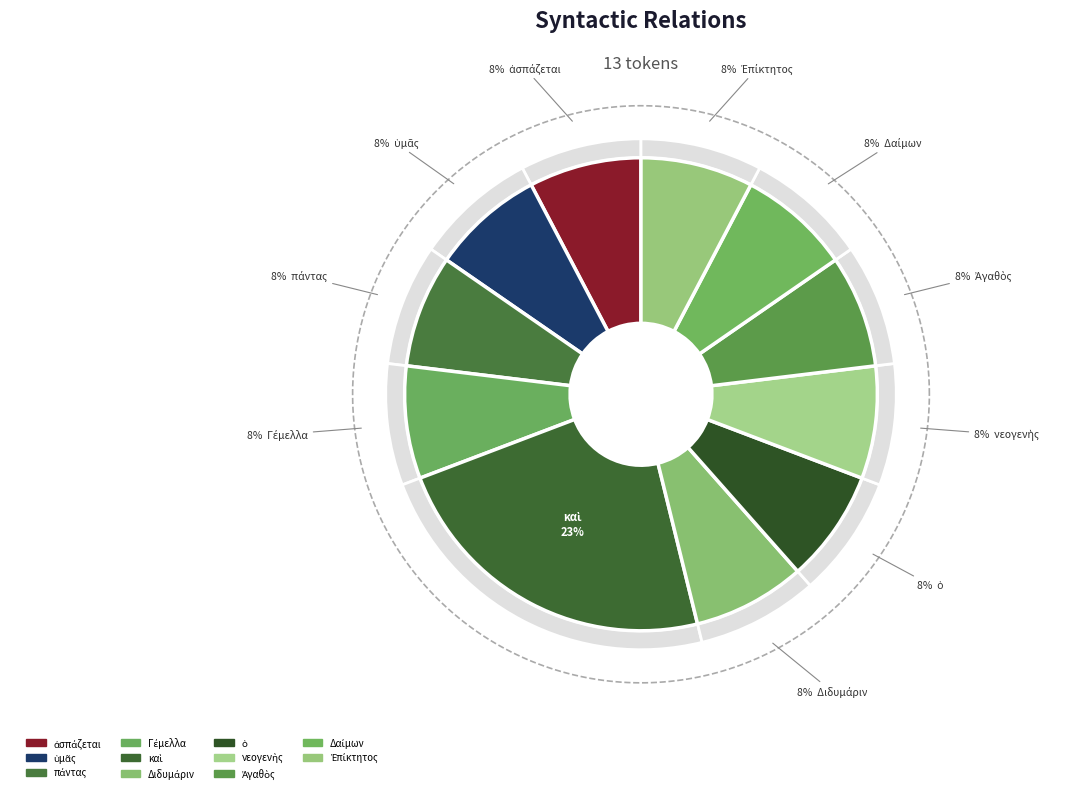

To the nearest percent, what is the difference between the largest and smallest slice percentages?

15%